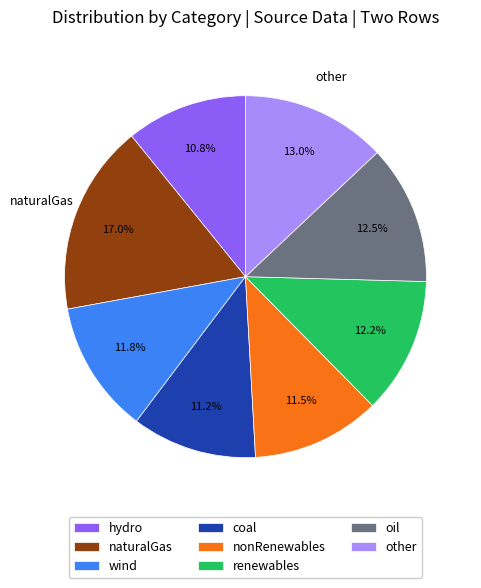

Does any single category account for the majority?

No